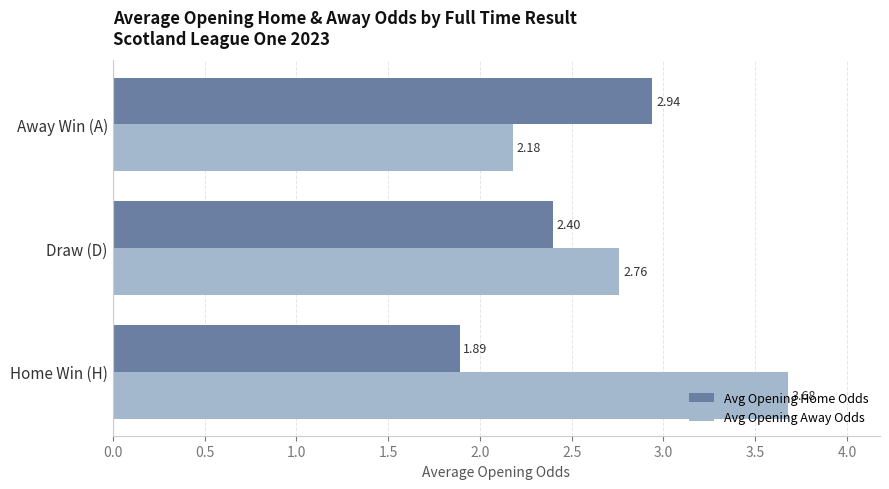

Rank the series at Away Win (A) from highest to lowest value.

Avg Opening Home Odds, Avg Opening Away Odds